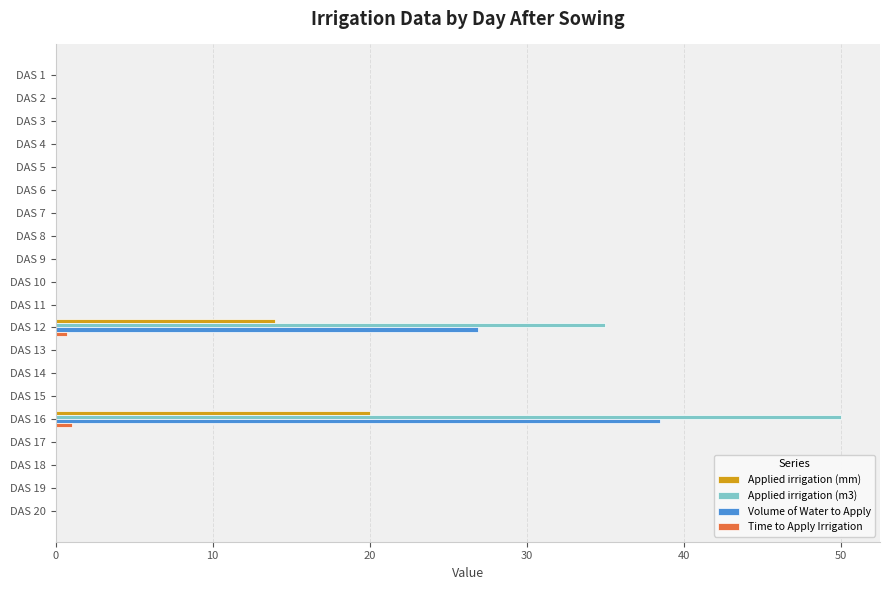

True or false: Applied irrigation (m3) has a value of 31.6 at DAS 20.

False